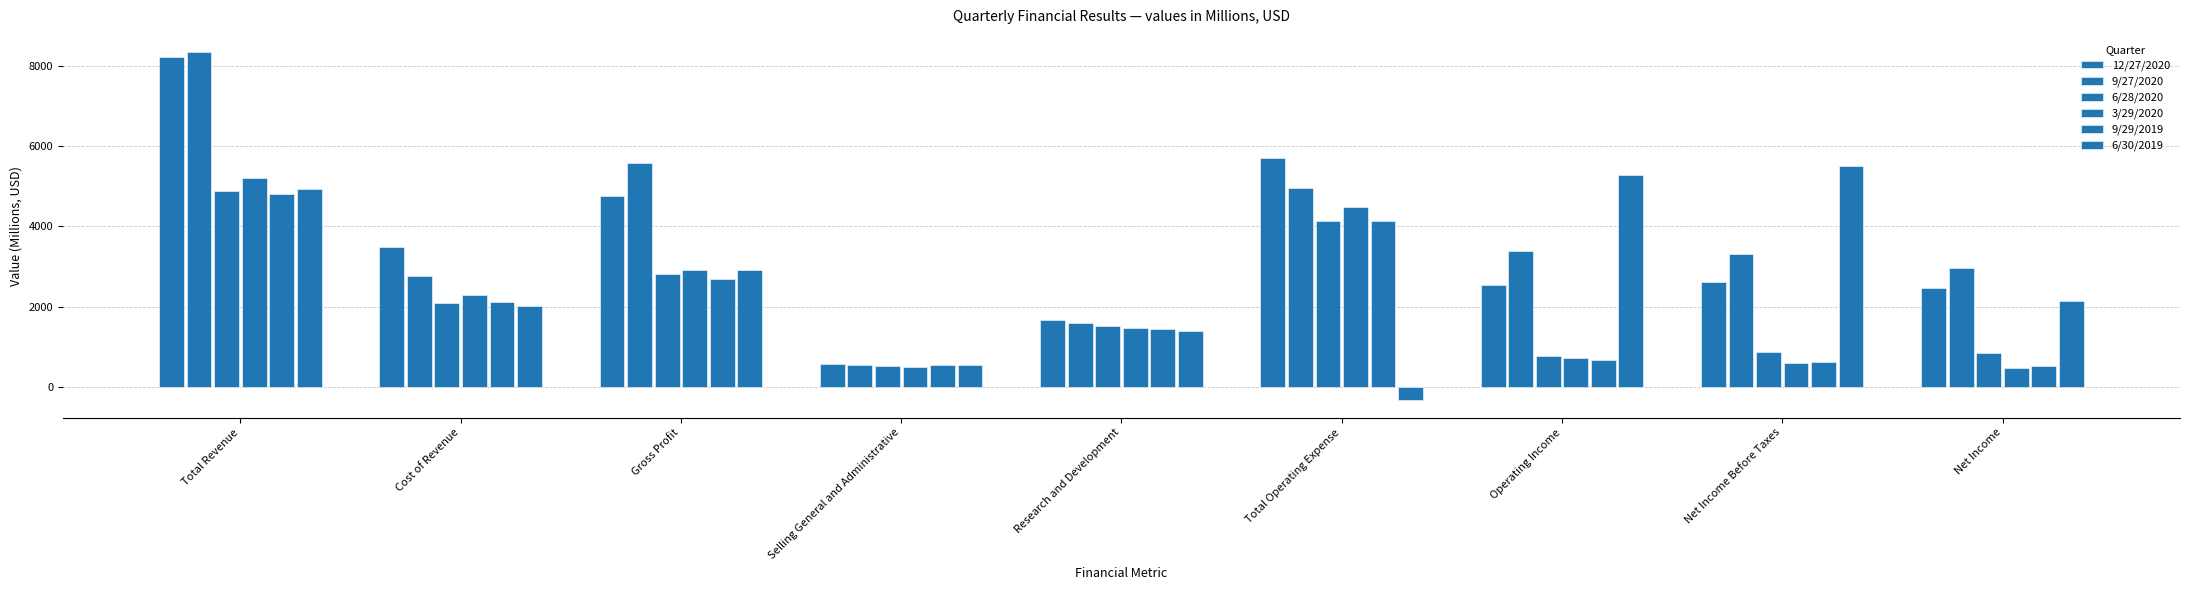

What is the sum of all 9/27/2020 values?

33437